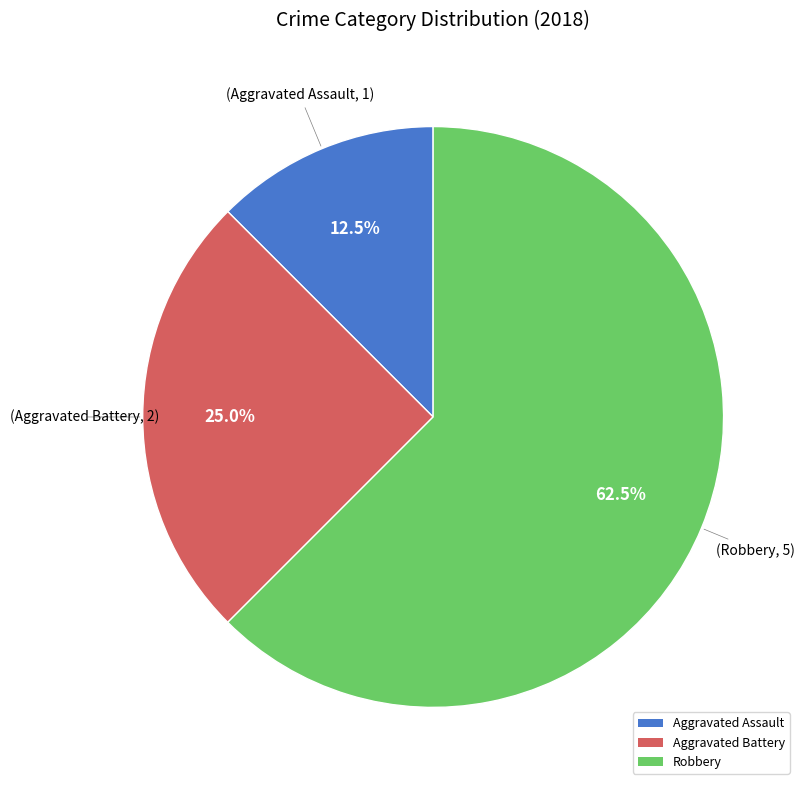

What is the total percentage of Robbery and Aggravated Assault?

75.0%